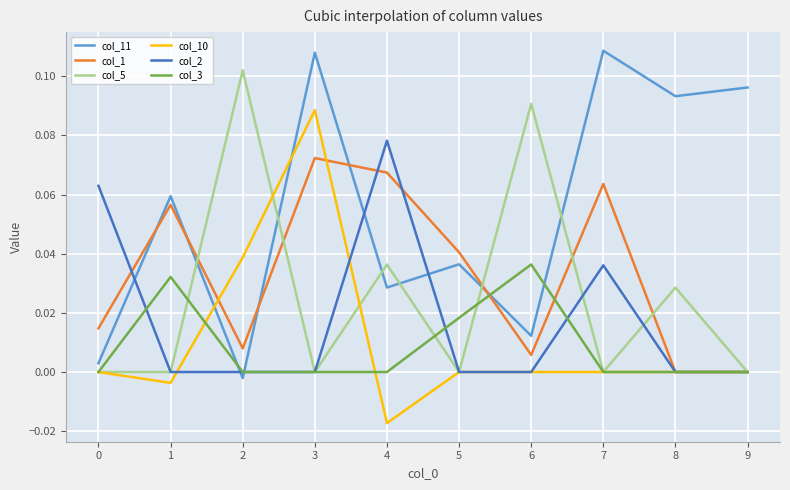

Does the chart have visible grid lines?

Yes